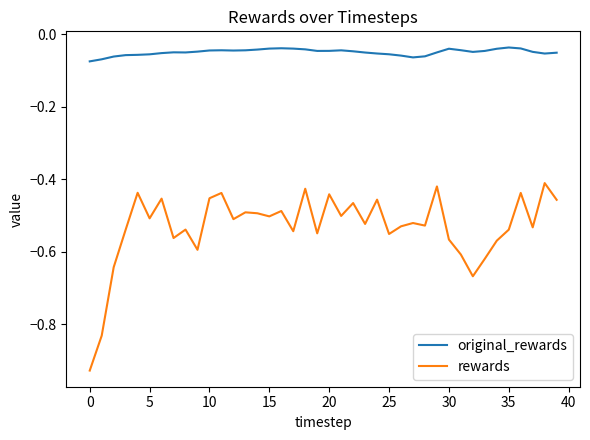

List the series in order of their overall mean, highest first.

original_rewards, rewards